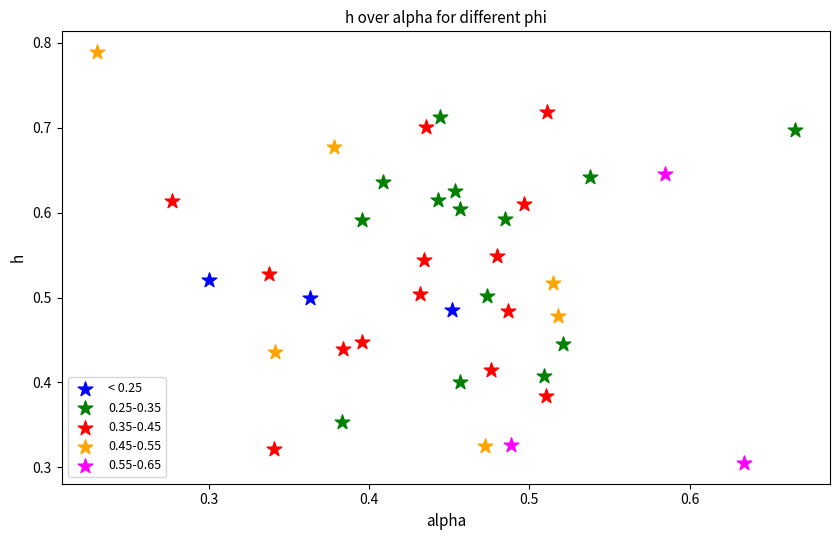

Which series has the widest spread of Y values?

0.45-0.55